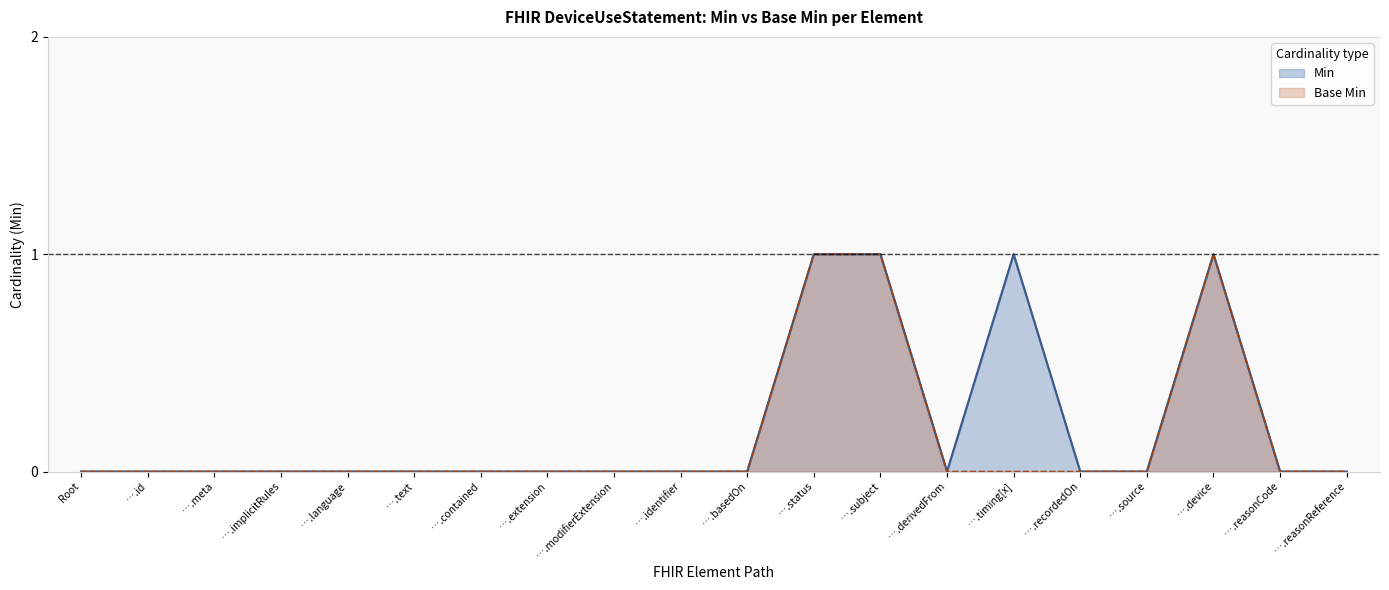

How many positive values does the Min series have?

4